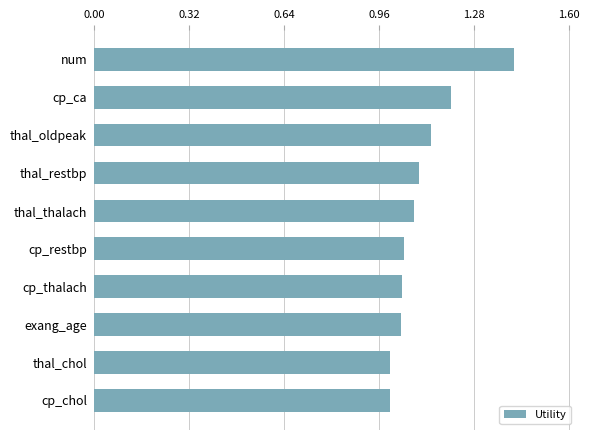

Count the number of data series in this chart.

1